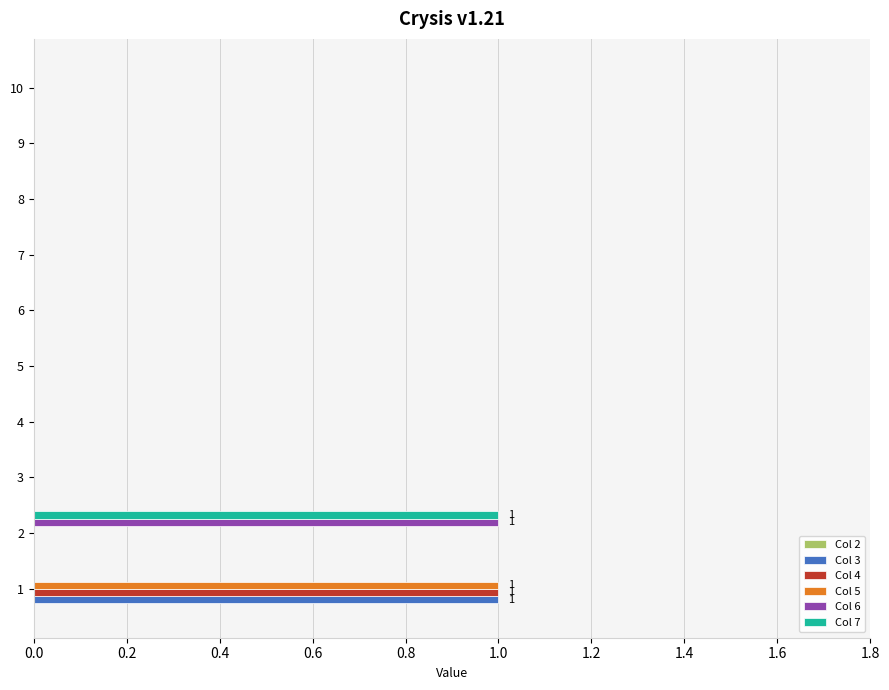

Is it true that Col 6 equals -1 at 4?

False